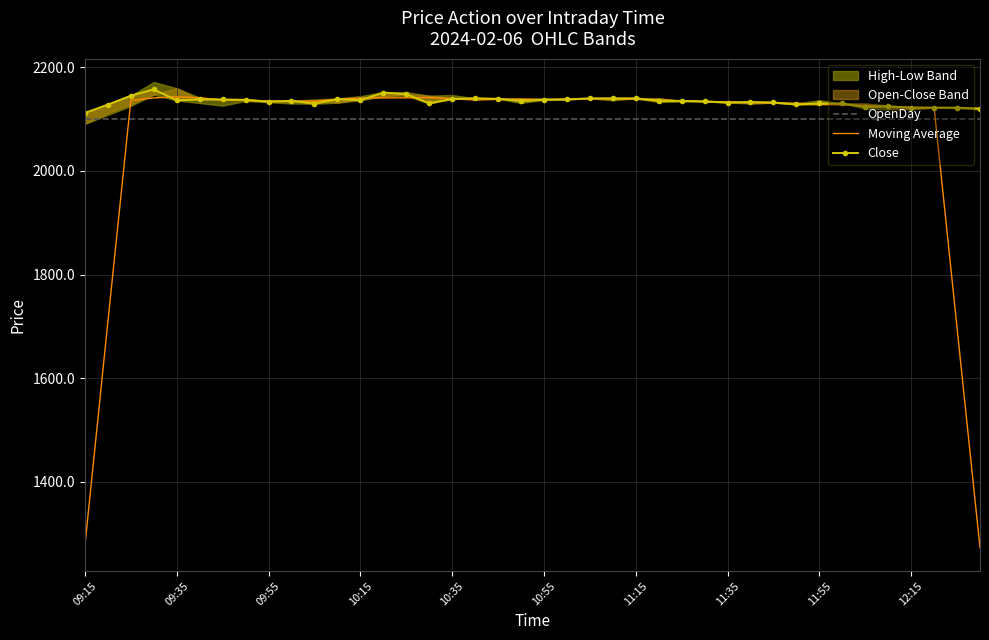

What is the total value across all series at 17?

6376.6